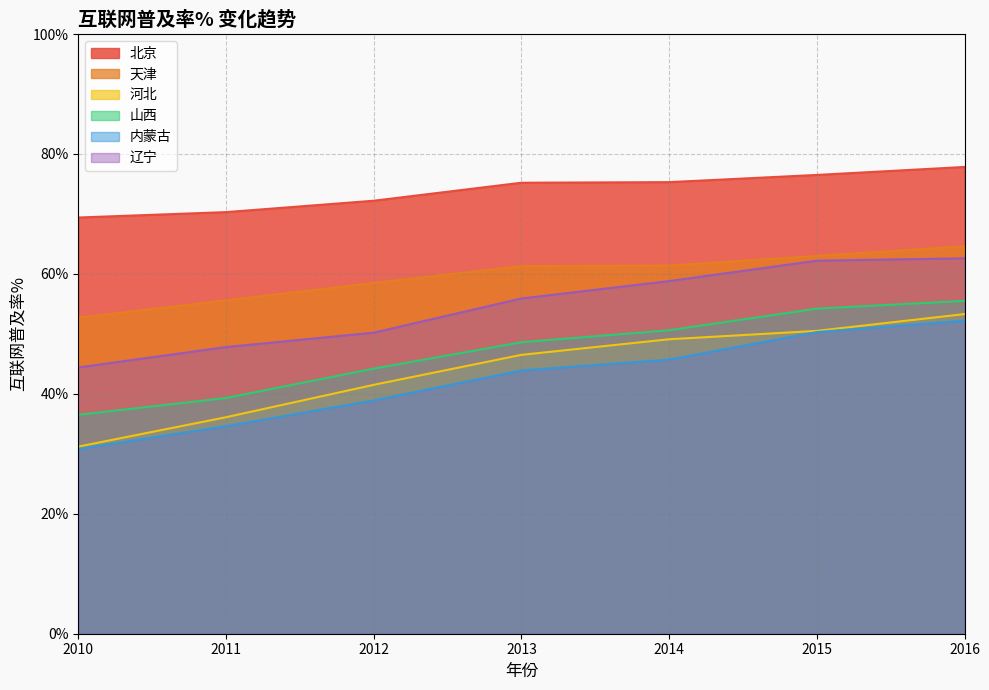

True or false: 北京 and 内蒙古 intersect in this chart.

False